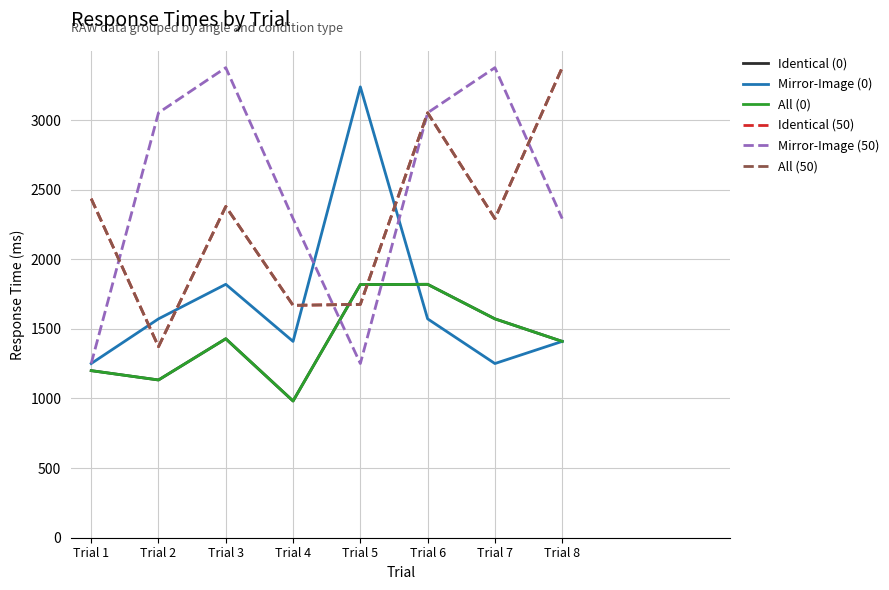

Does the chart display data point markers on the line(s)?

No